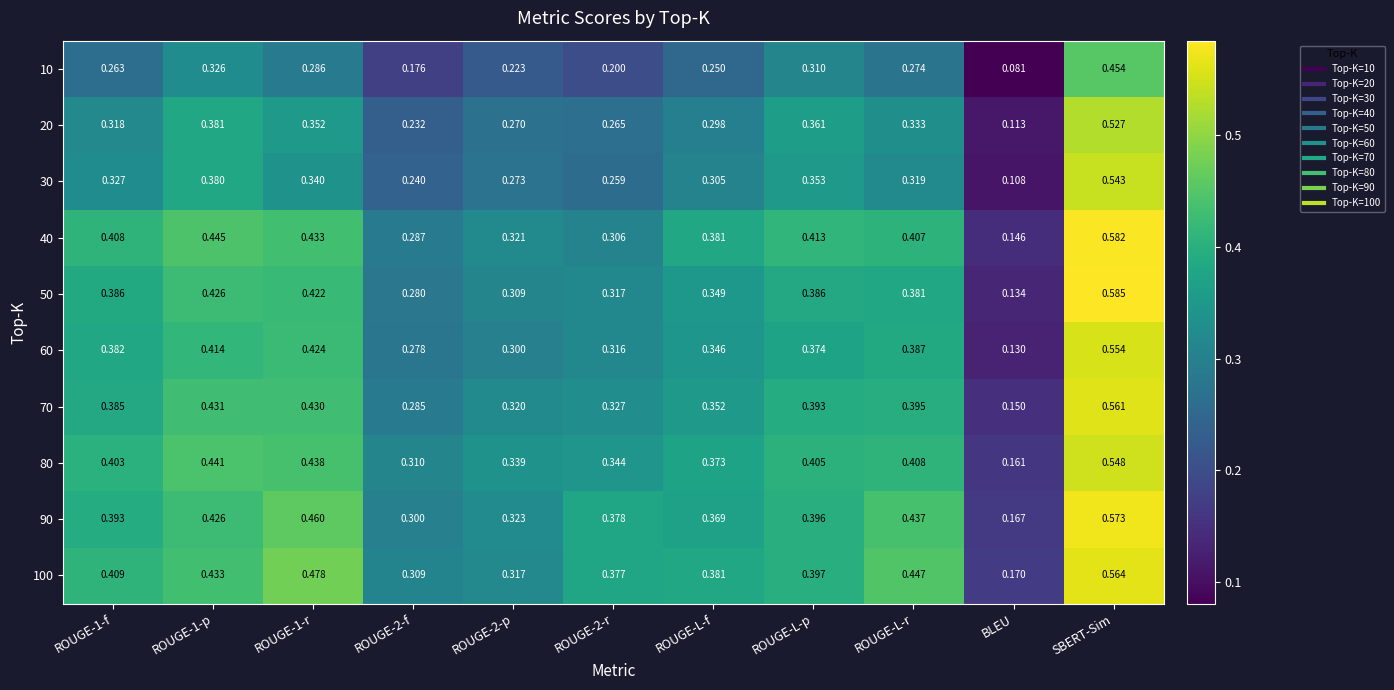

At how many categories does at least one series exceed 0?

11